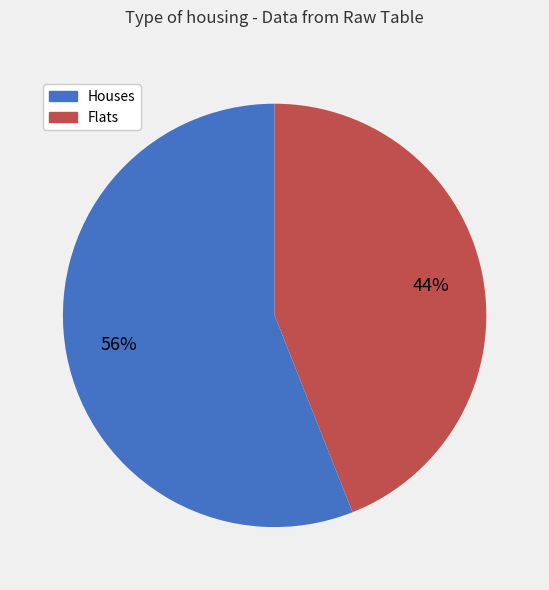

To the nearest percent, what is the difference between the largest and smallest slice percentages?

12%